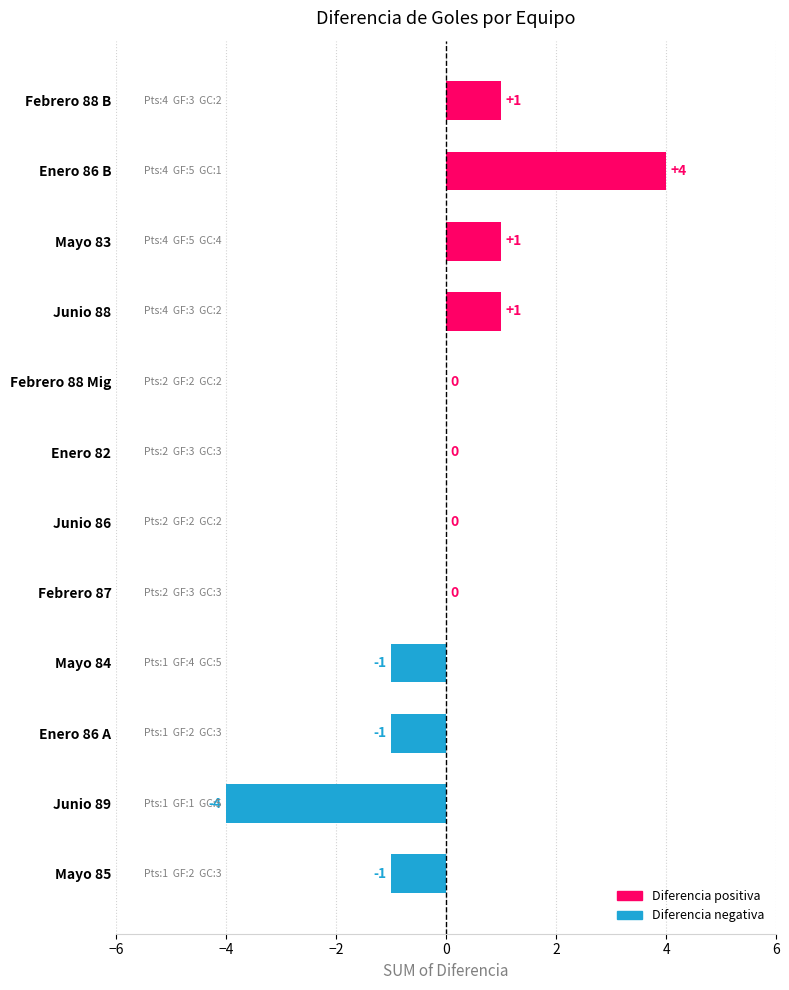

Which has a higher value, Febrero 87 or Enero 86 B?

Enero 86 B